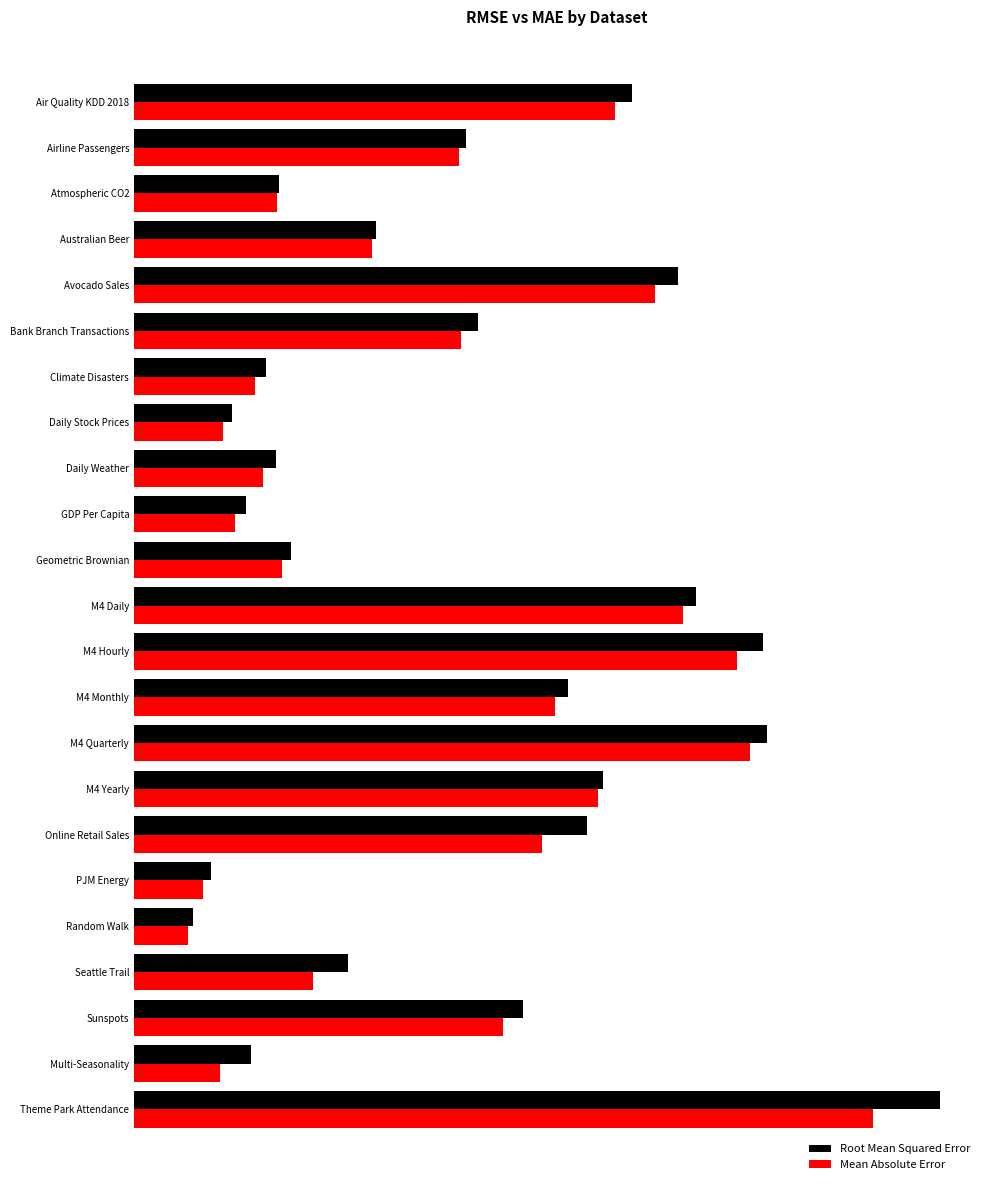

List the series in order of their peak value, highest first.

Root Mean Squared Error, Mean Absolute Error